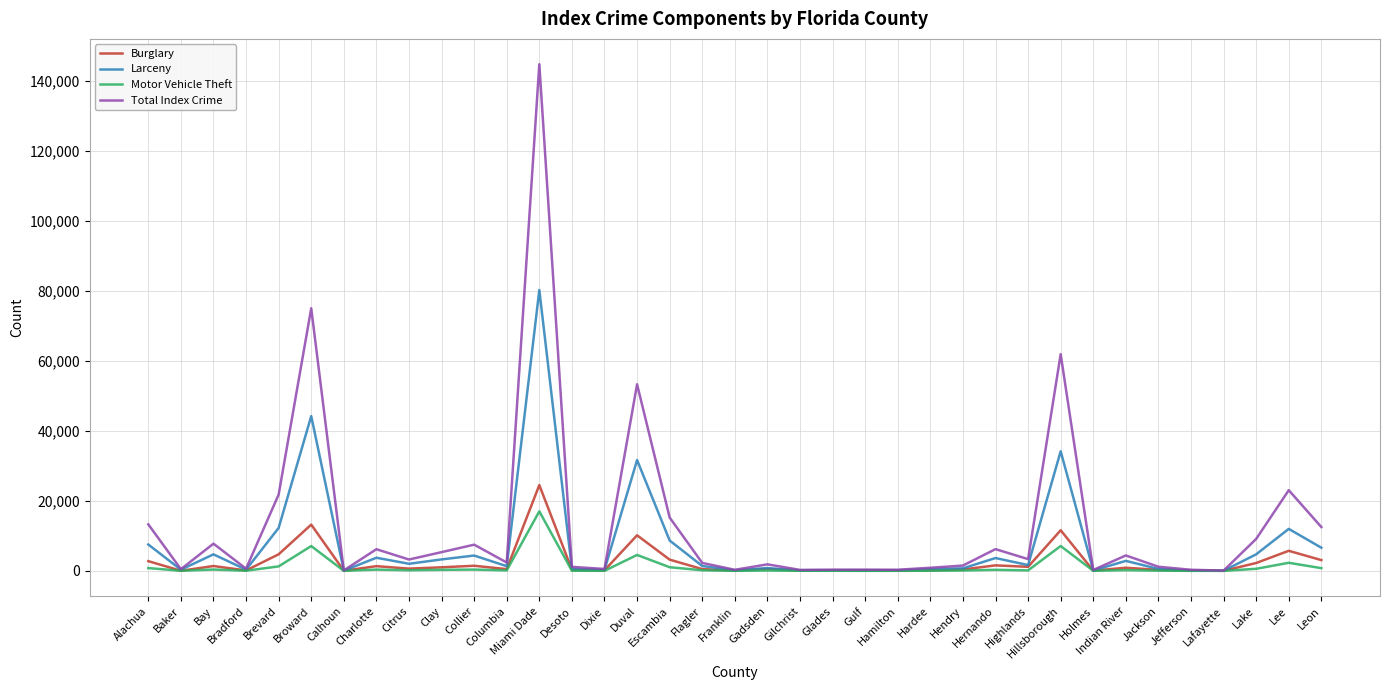

What is the greatest value displayed?

144822